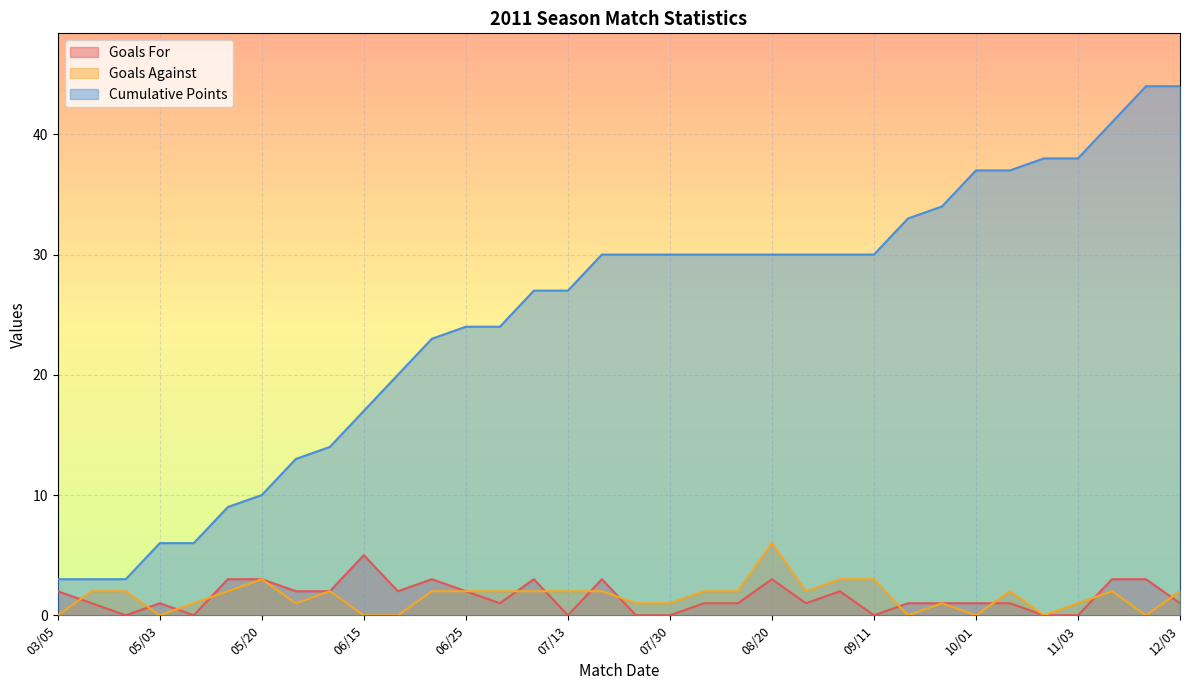

True or false: Goals For and Cumulative Points cross at least once.

False